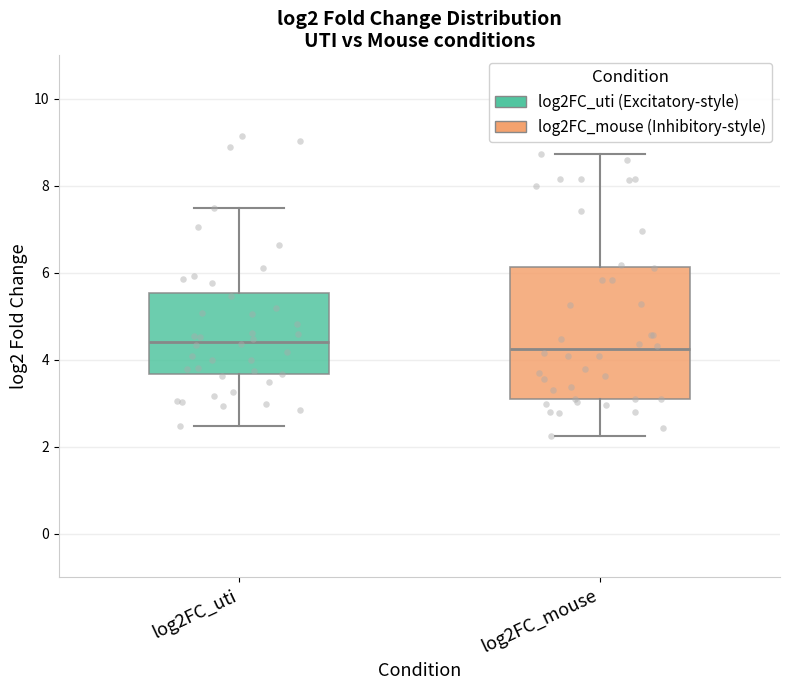

Where does the lower whisker of the box for log2FC_uti end on the y-axis? The values are not printed on the chart, so give them approximately, as read against the axis.

2.4